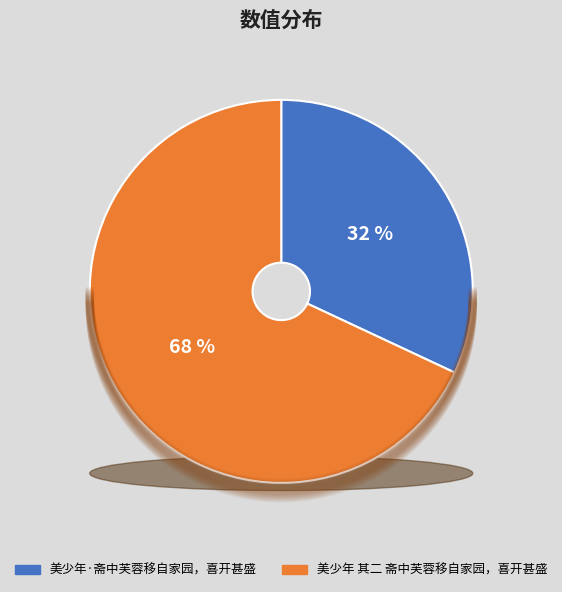

What percentage is the 美少年·斋中芙蓉移自家园，喜开甚盛 slice, to the nearest percent?

32%